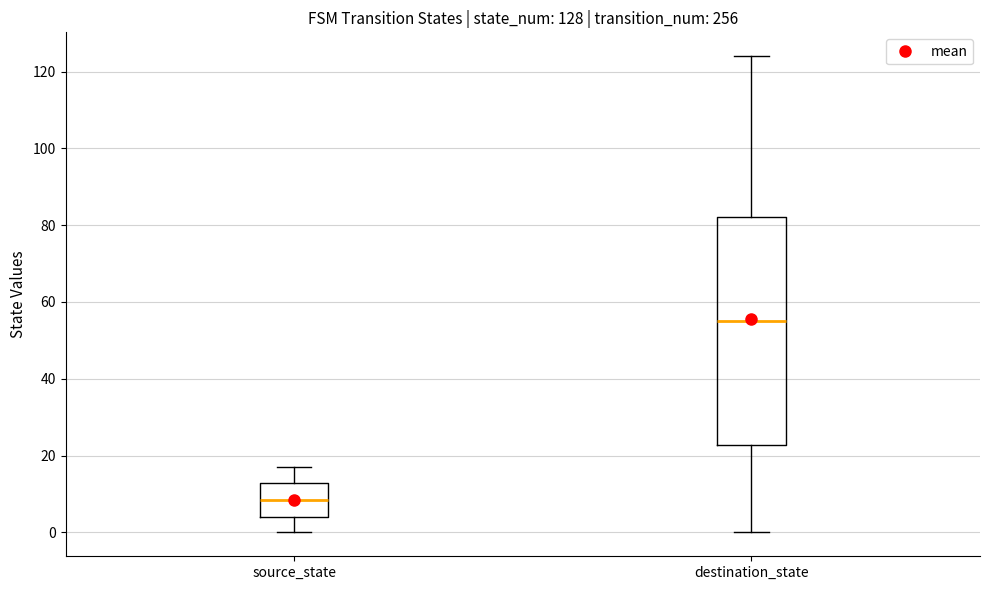

Which box has the lowest median line?

source_state